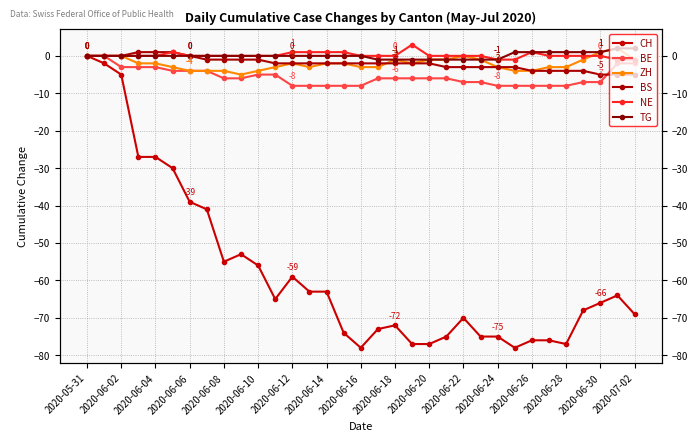

How many negative values does the CH series have?

32